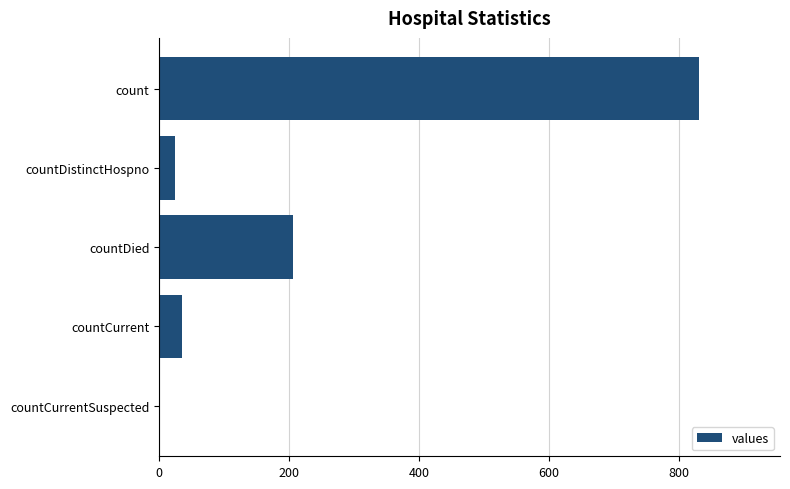

What is the sum of all values?

1096